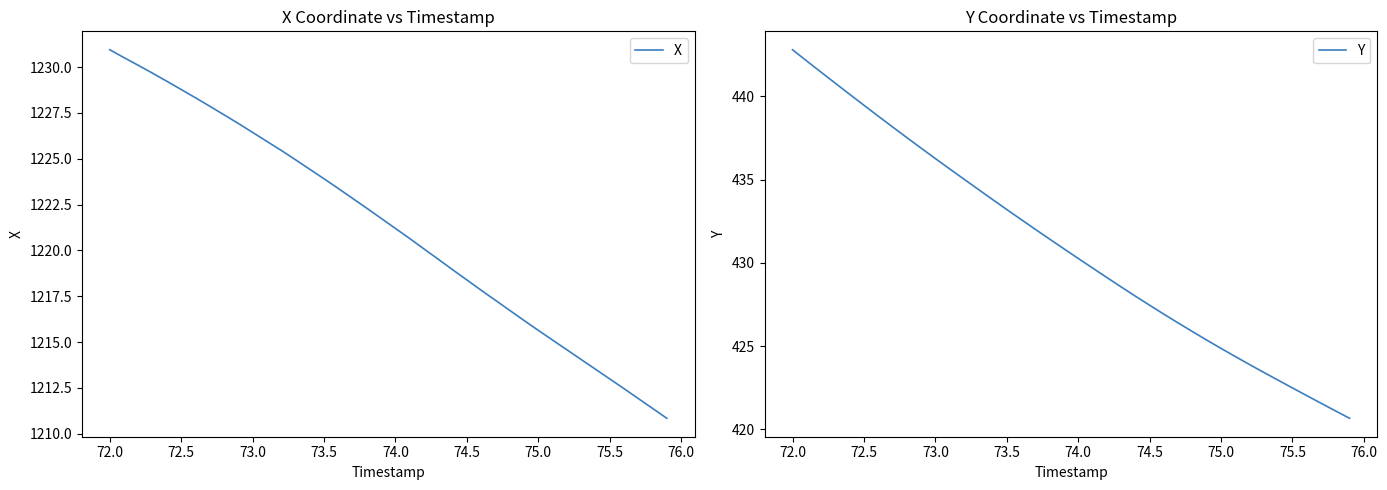

What is the maximum value for X?

1231.0